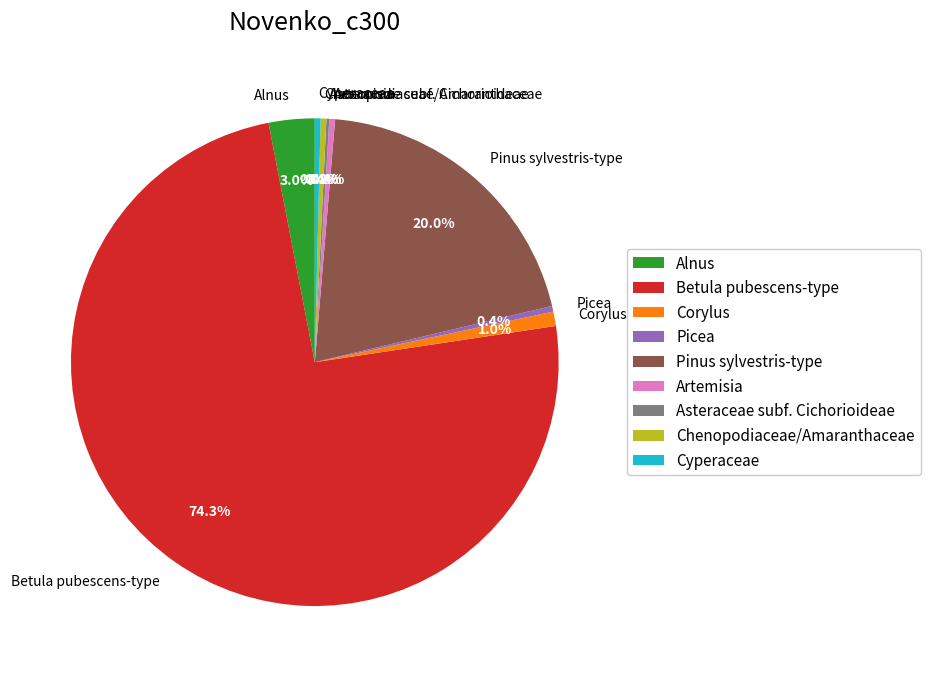

Which category has the biggest portion of the pie?

Betula pubescens-type